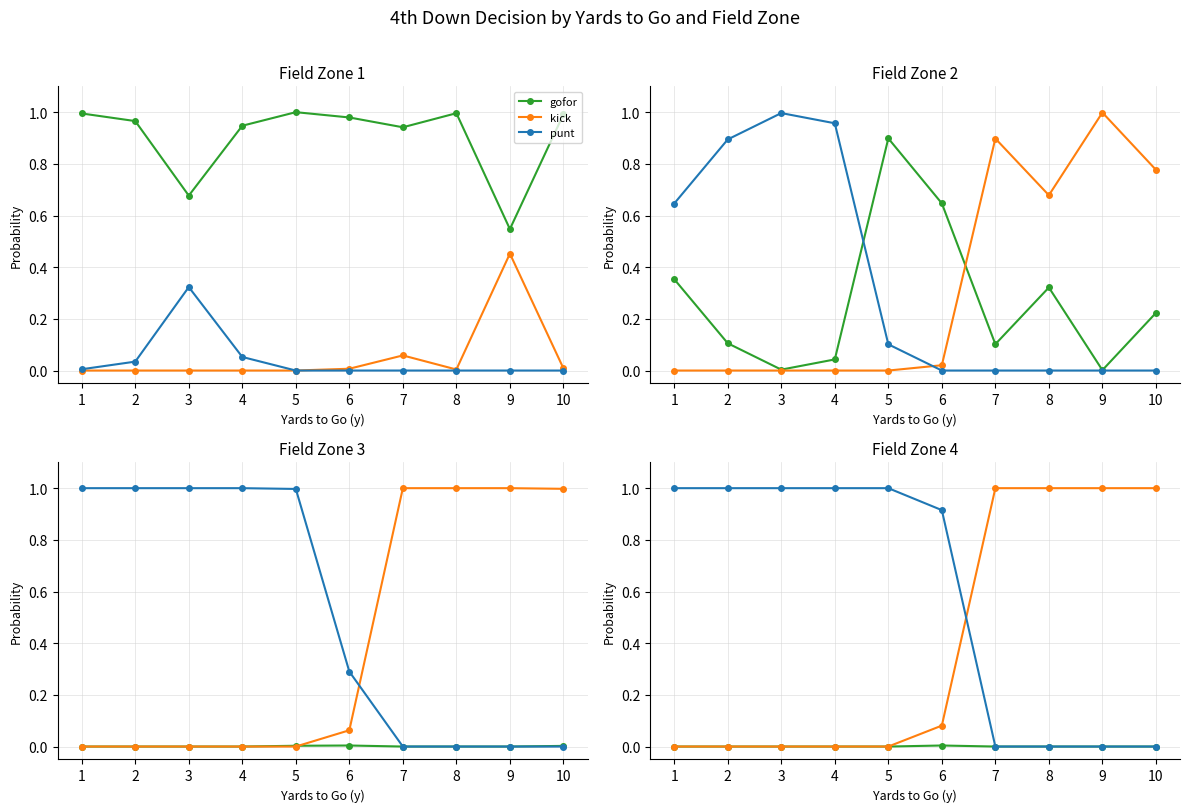

What is the difference between the kick values at 2 and 7?

1.0